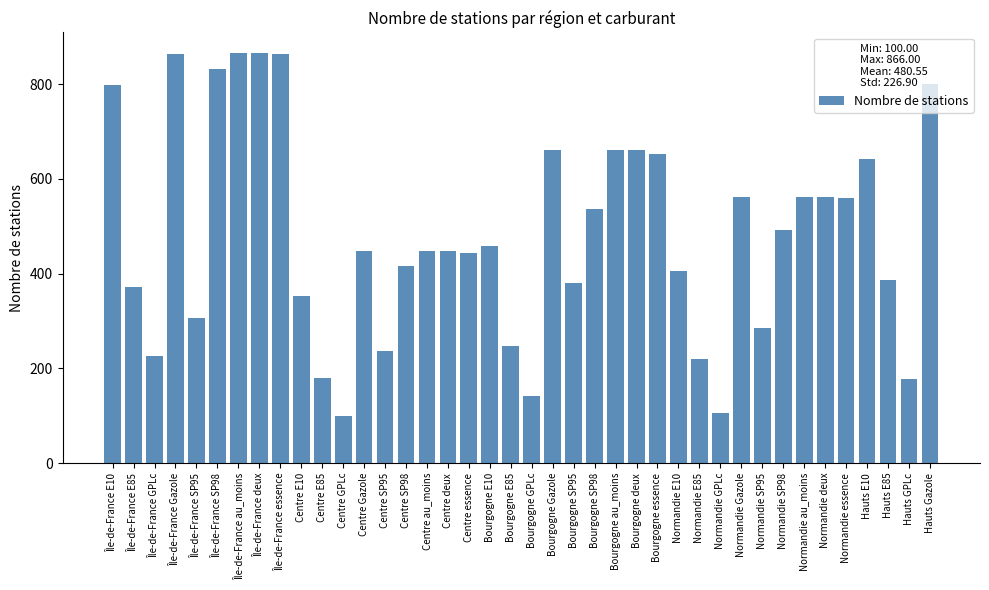

What is the difference between the maximum and minimum values?

766